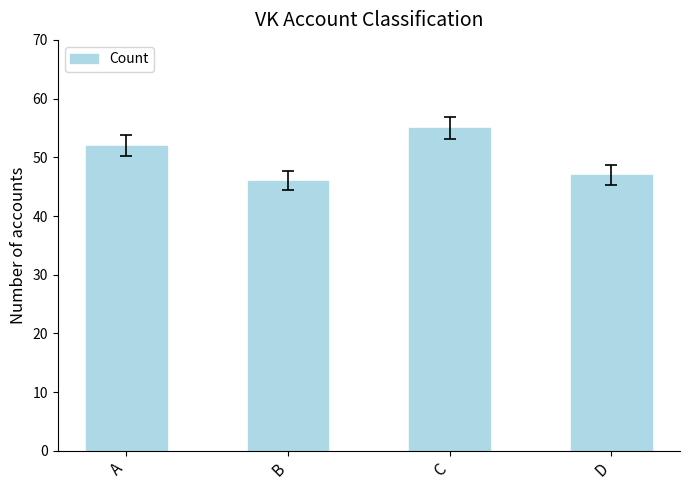

Reading left to right, what are all the values shown in this chart?

52	46	55	47